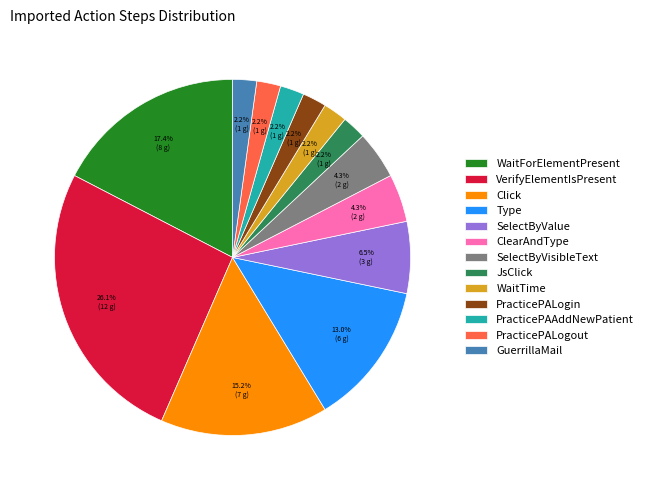

What portion of the pie excludes SelectByVisibleText?

95.7%